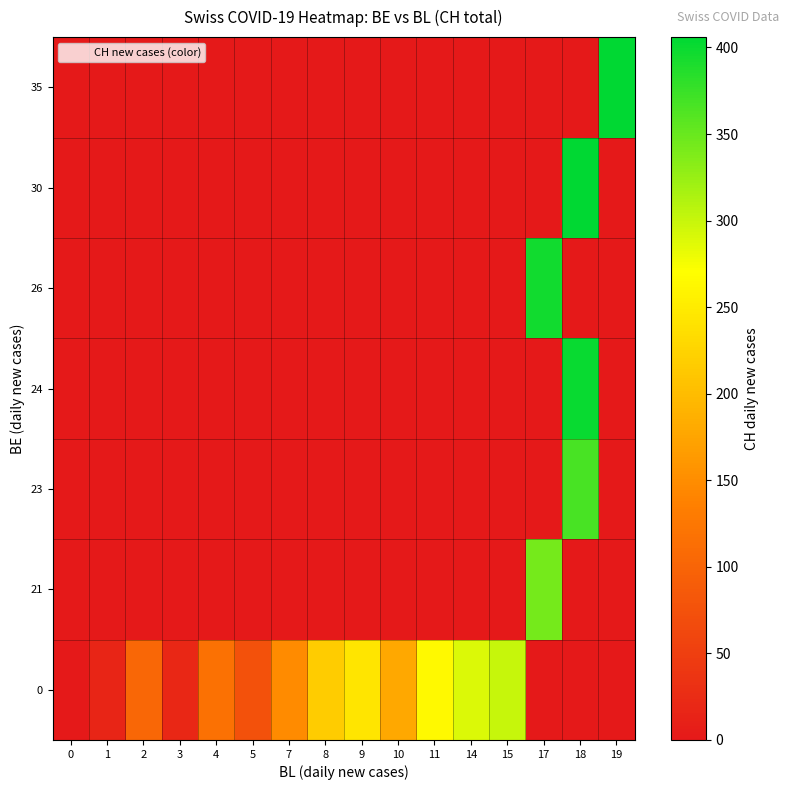

How many series are shown in this chart?

7